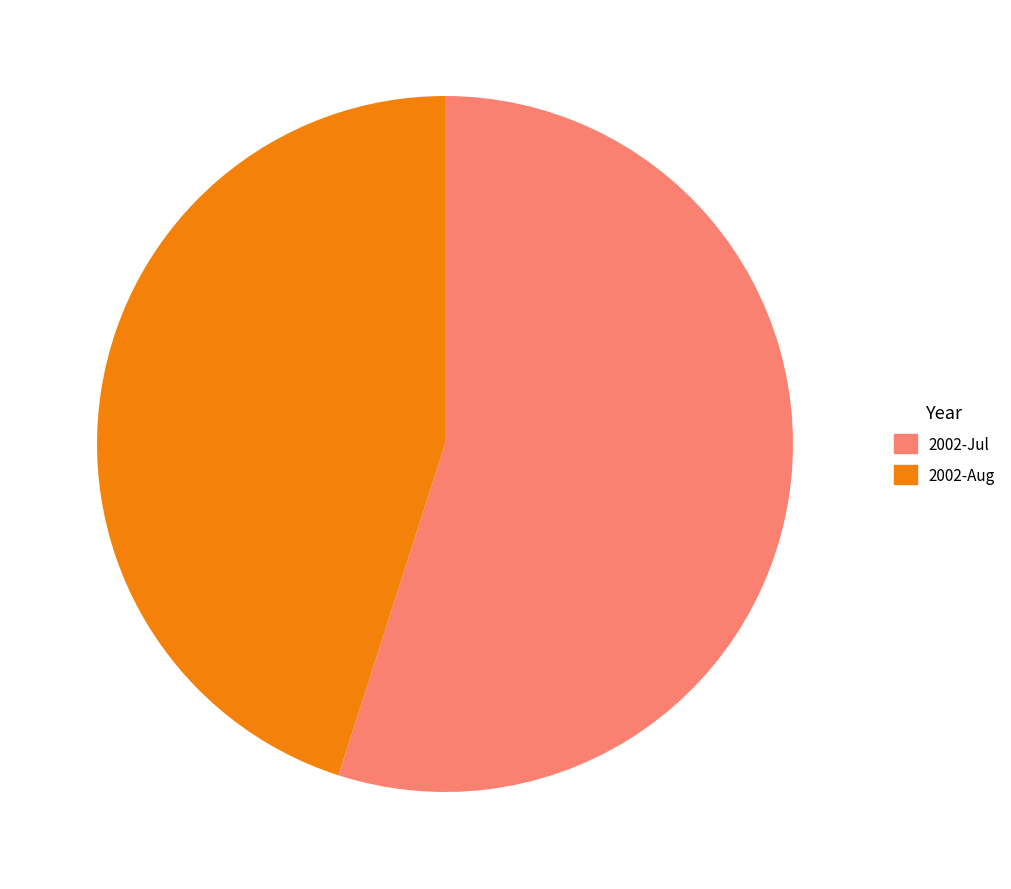

What is the largest slice in the pie chart?

2002-Jul